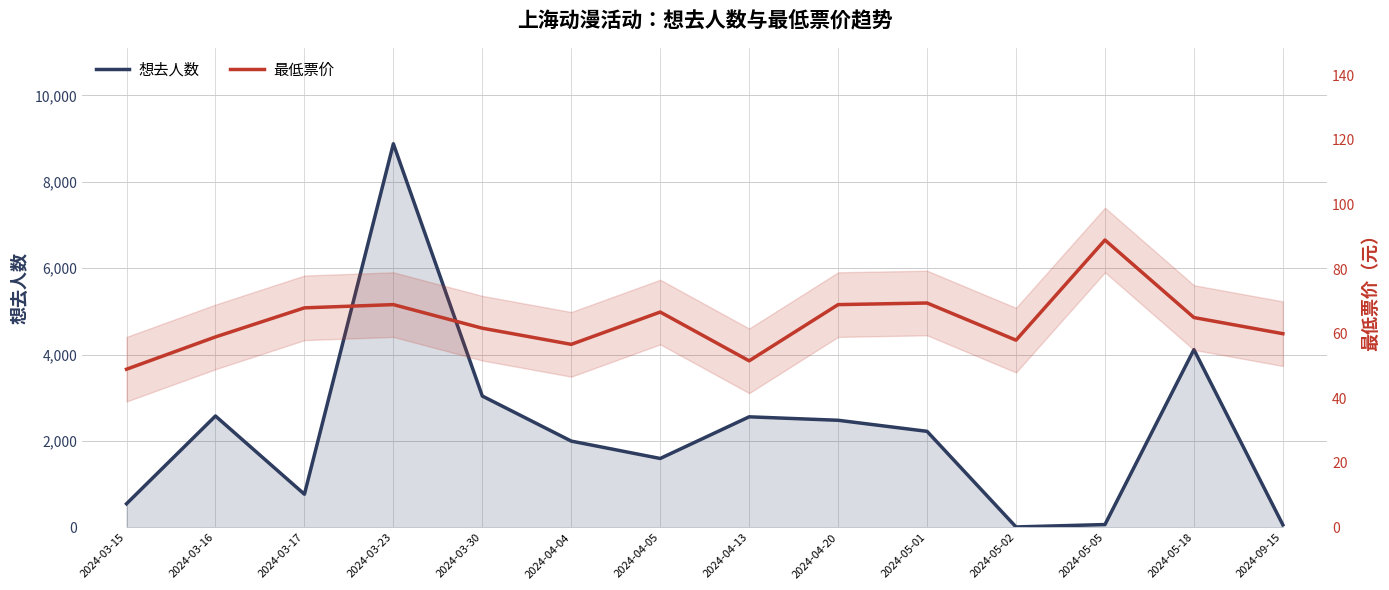

At 2024-03-16, list the series in order from smallest to largest.

最低票价, 想去人数